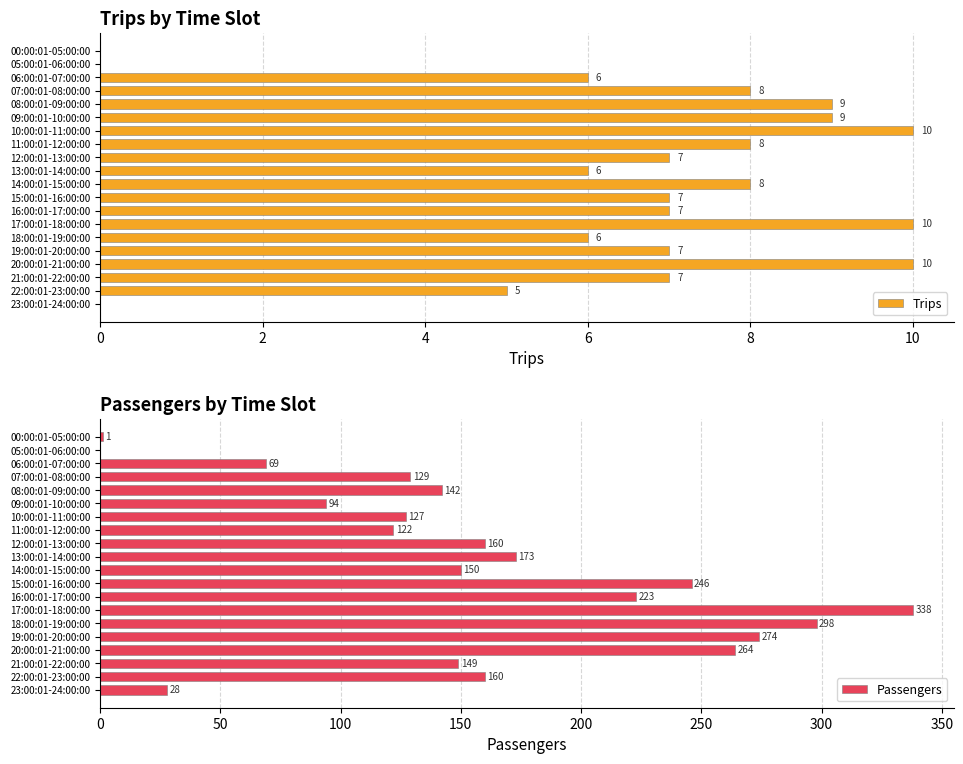

The value of Trips at 00:00:01-05:00:00 is -6. True or false?

False